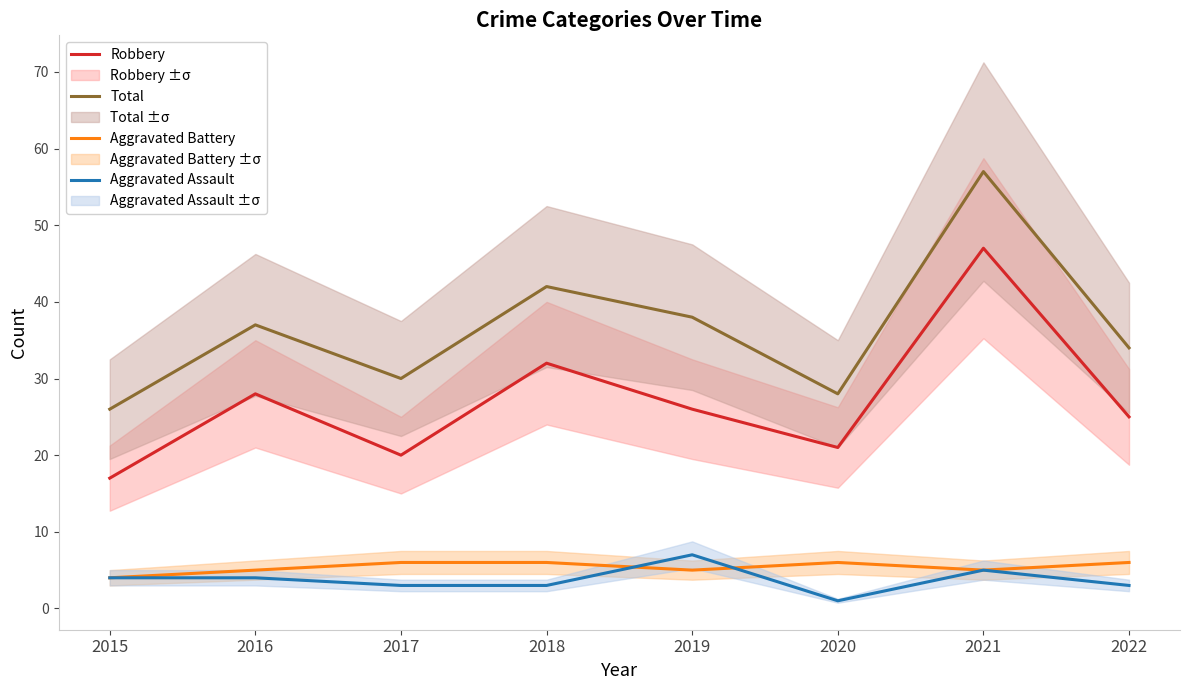

True or false: Robbery has a value of 20 at 2017.

True